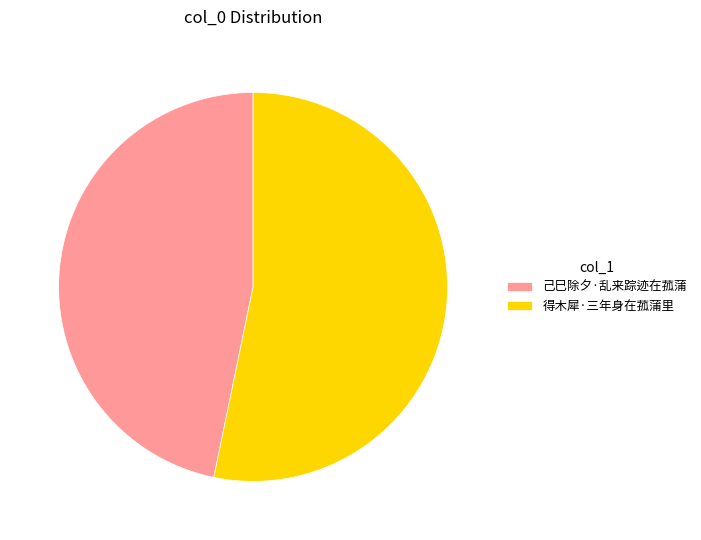

Rank the categories by value from highest to lowest.

得木犀·三年身在菰蒲里, 己巳除夕·乱来踪迹在菰蒲